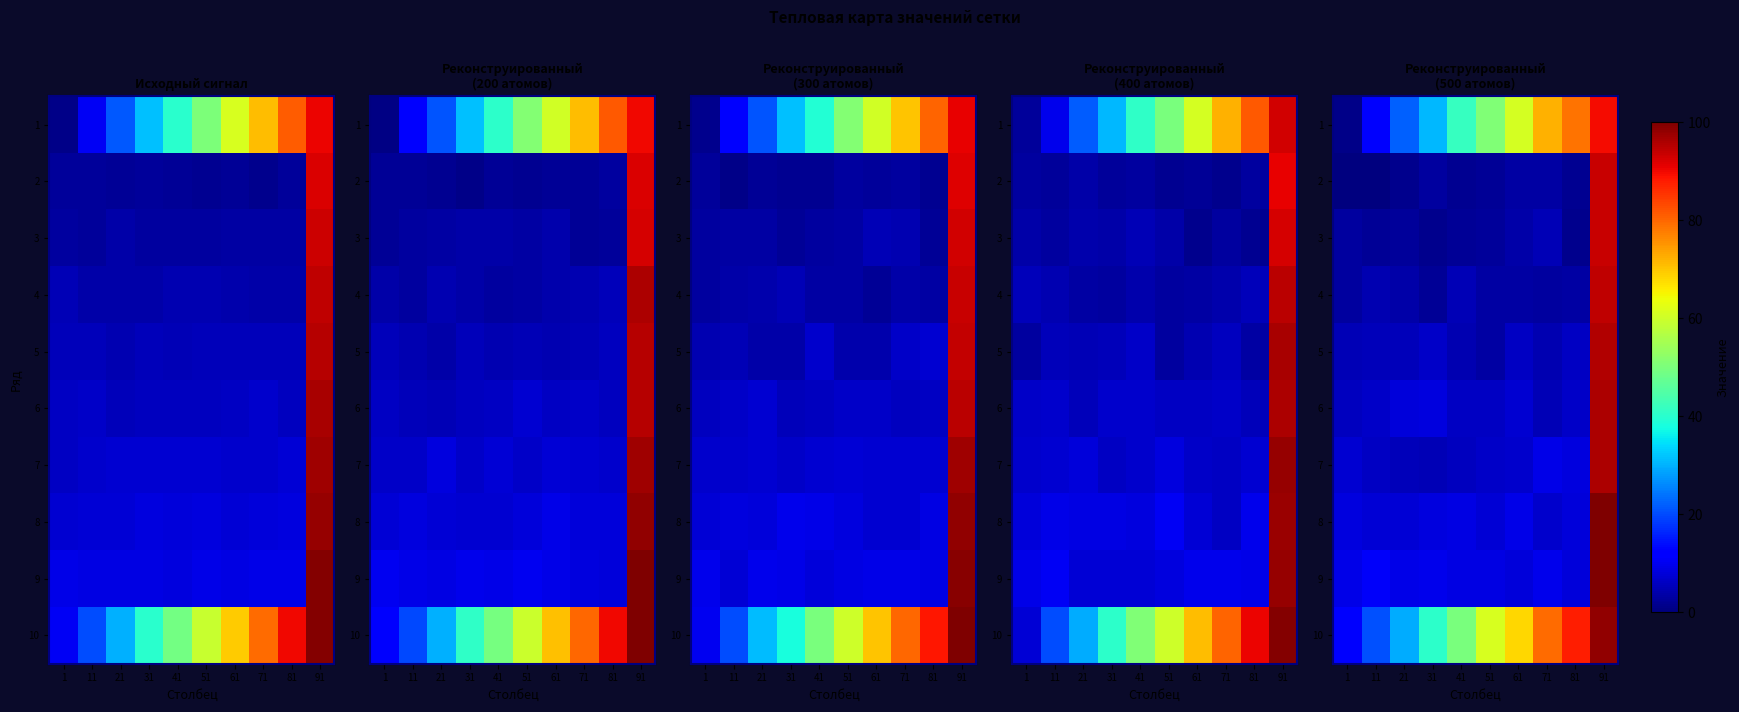

List the labels in order of 10 value, smallest first.

1, 11, 21, 31, 41, 51, 61, 71, 81, 91